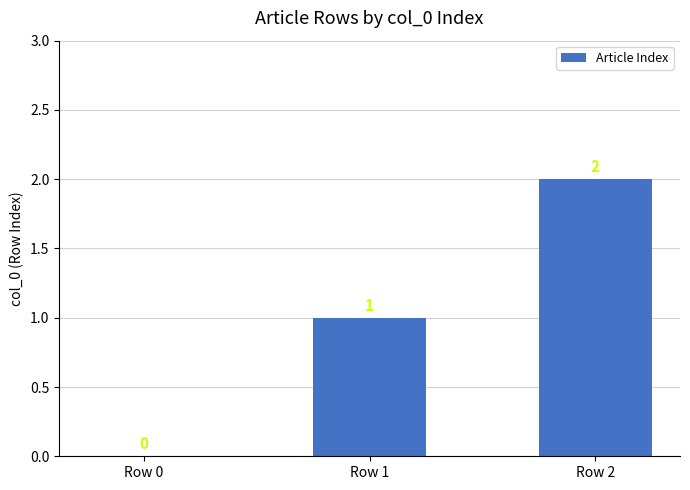

Are the bars grouped side by side (vs. stacked)?

No